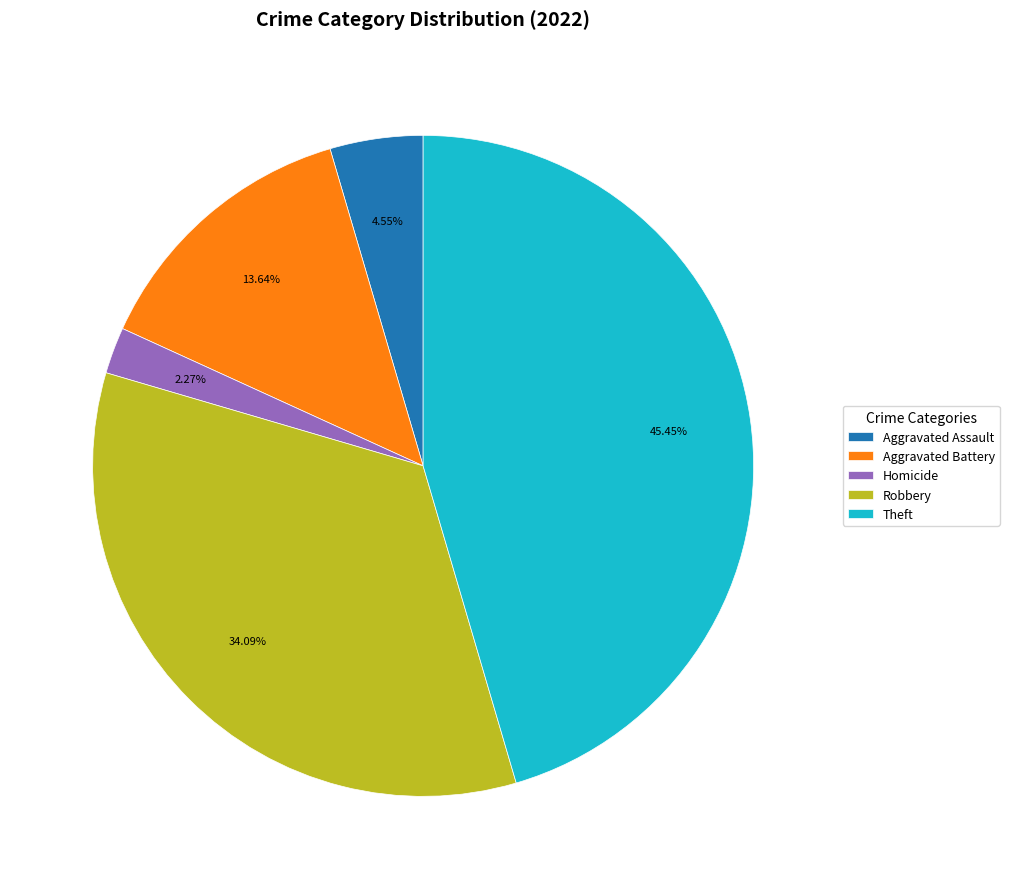

Which category has the smallest portion of the pie?

Homicide